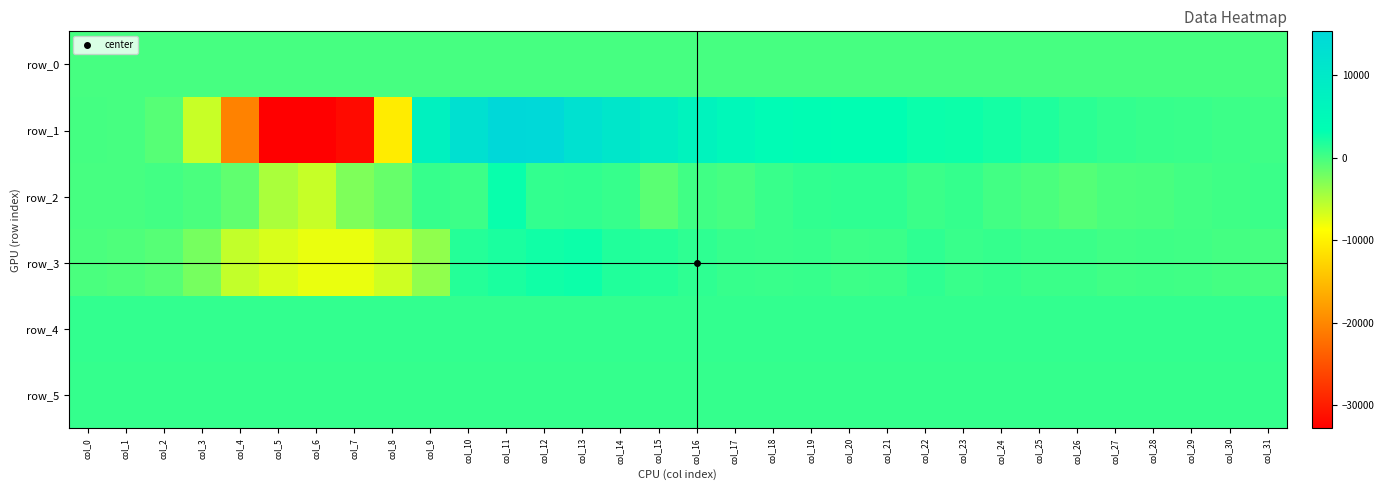

Is it true that row_0 equals 2.5 at col_27?

True